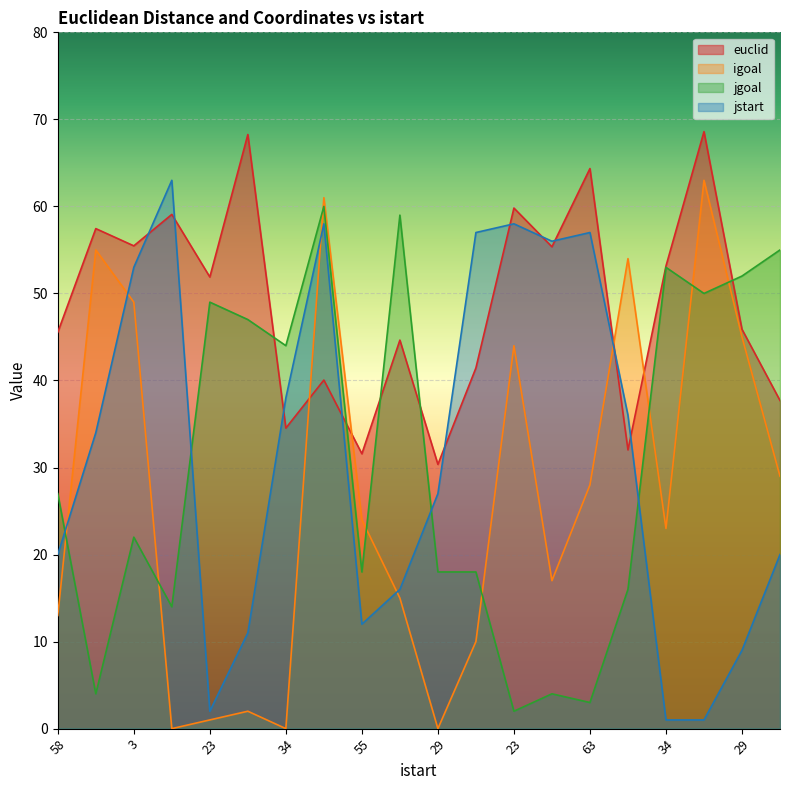

What is the label of the 2nd point from the left?

6